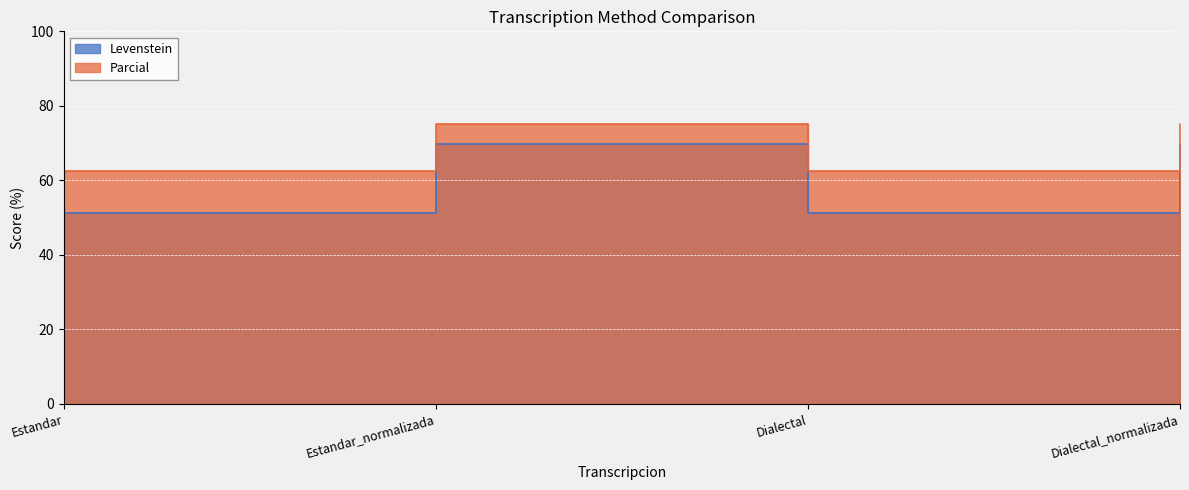

True or false: Parcial and Levenstein intersect in this chart.

False